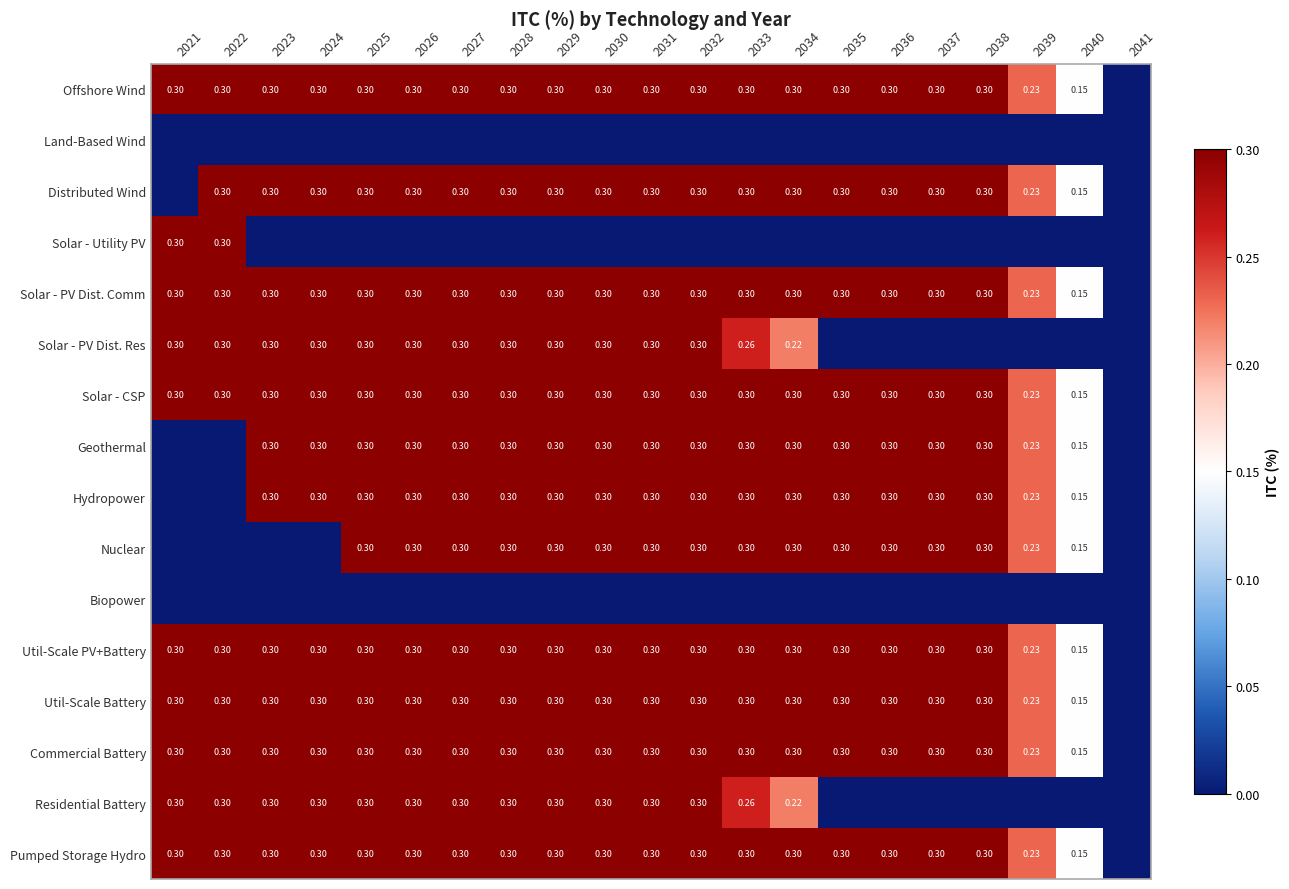

Between 2037 and 2034, which is larger?

2037